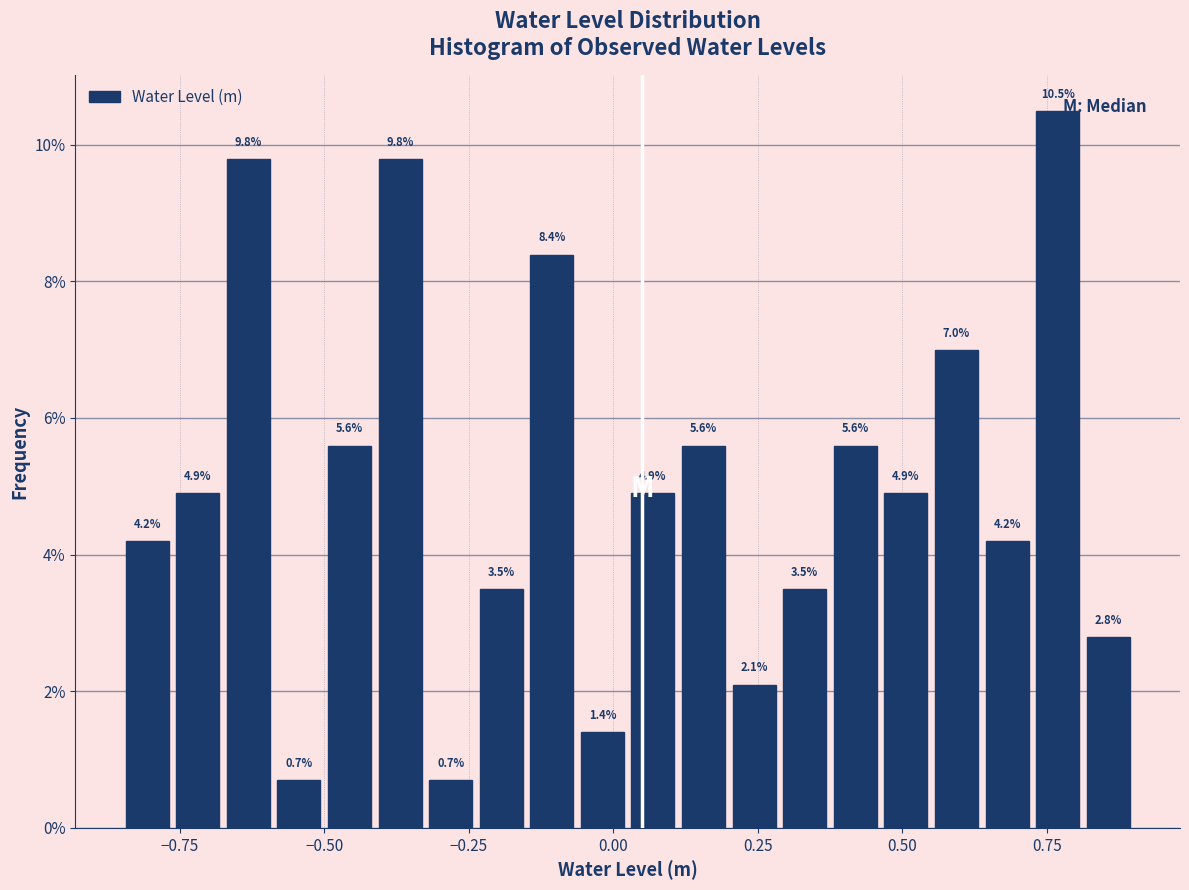

Read against the x-axis, roughly where is the centre of the tallest bar?

0.75